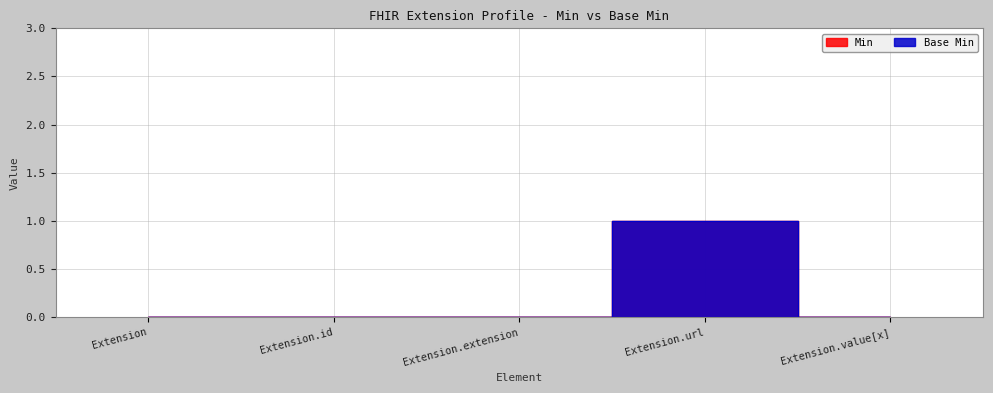

How many data points does each series have?

5